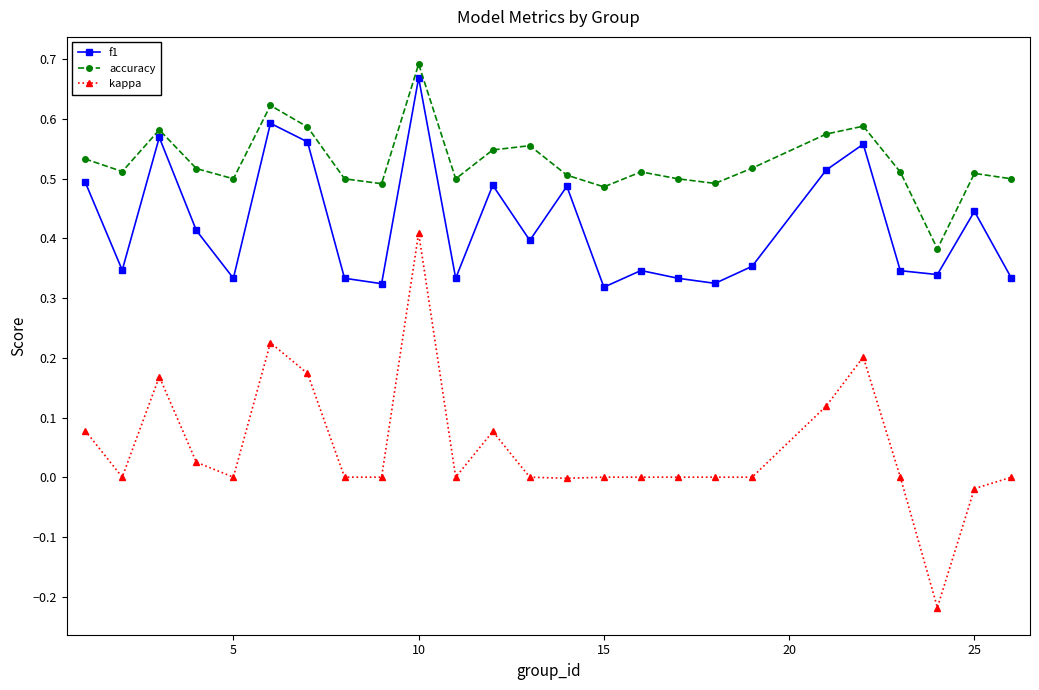

True or false: accuracy and kappa intersect in this chart.

False